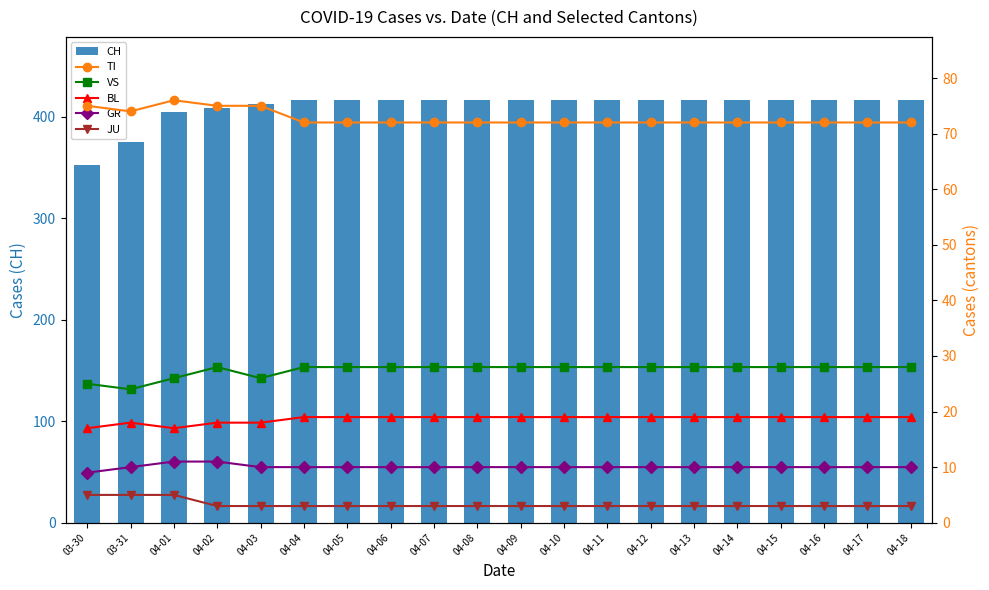

Count the JU values in the range 3 to 4.

17